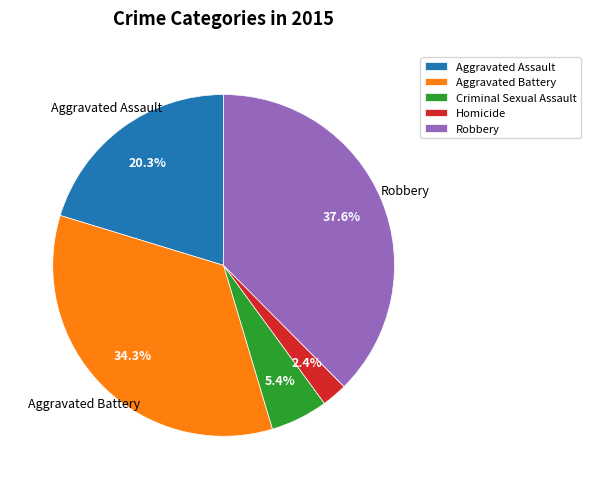

What is the largest slice in the pie chart?

Robbery